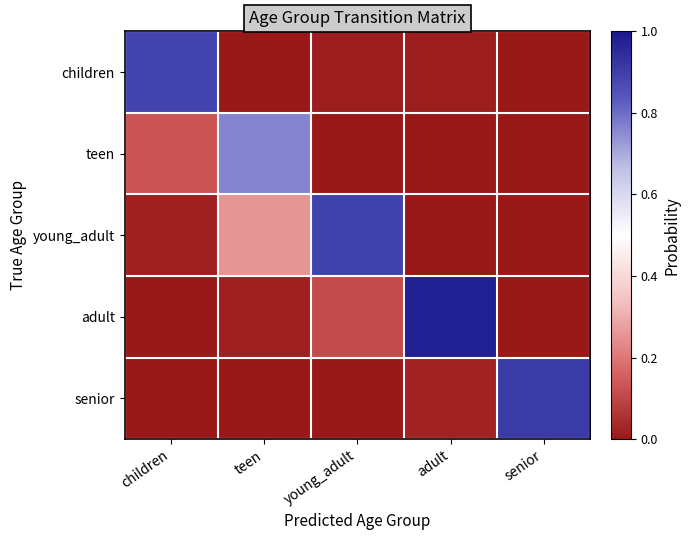

At teen, list the series in order from largest to smallest.

teen, young_adult, adult, children, senior